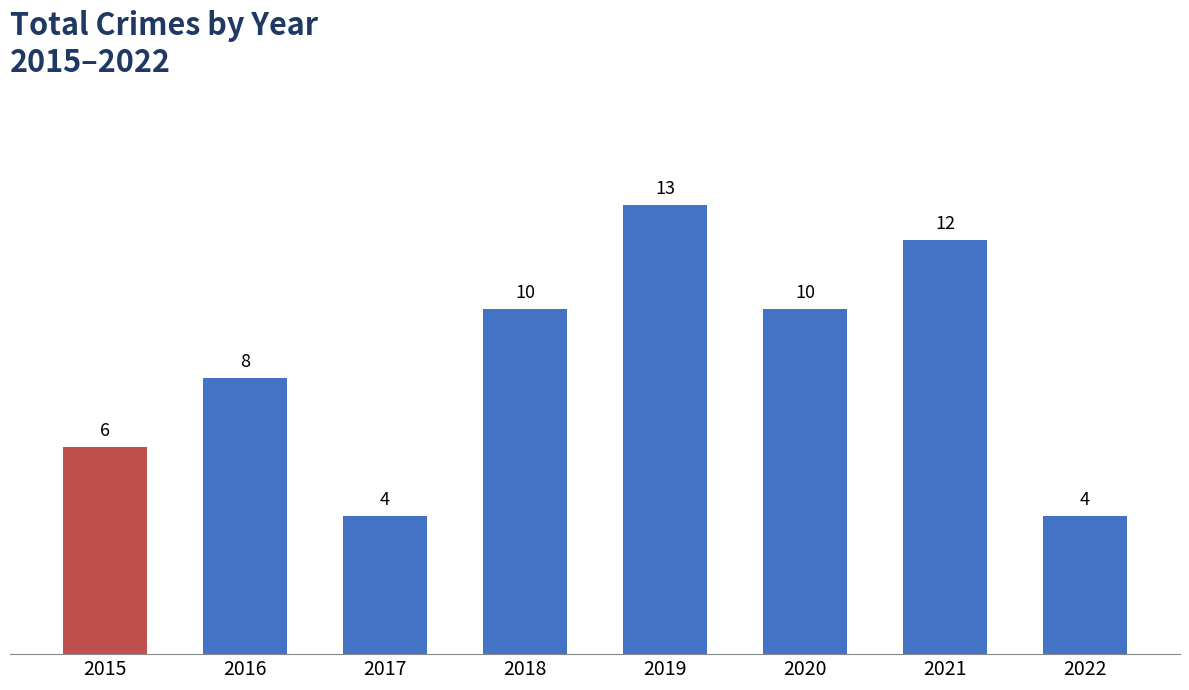

Reading left to right, what are all the values shown in this chart?

2015=6	2016=8	2017=4	2018=10	2019=13	2020=10	2021=12	2022=4